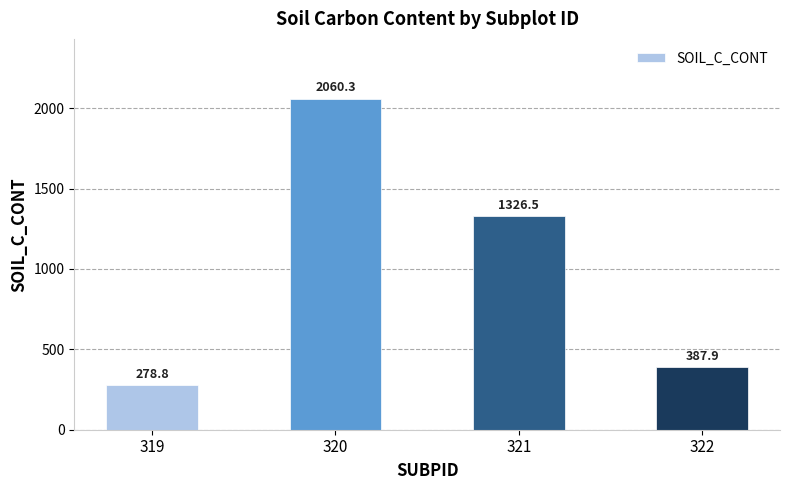

What is the change in value from 319 to 320?

+1781.5